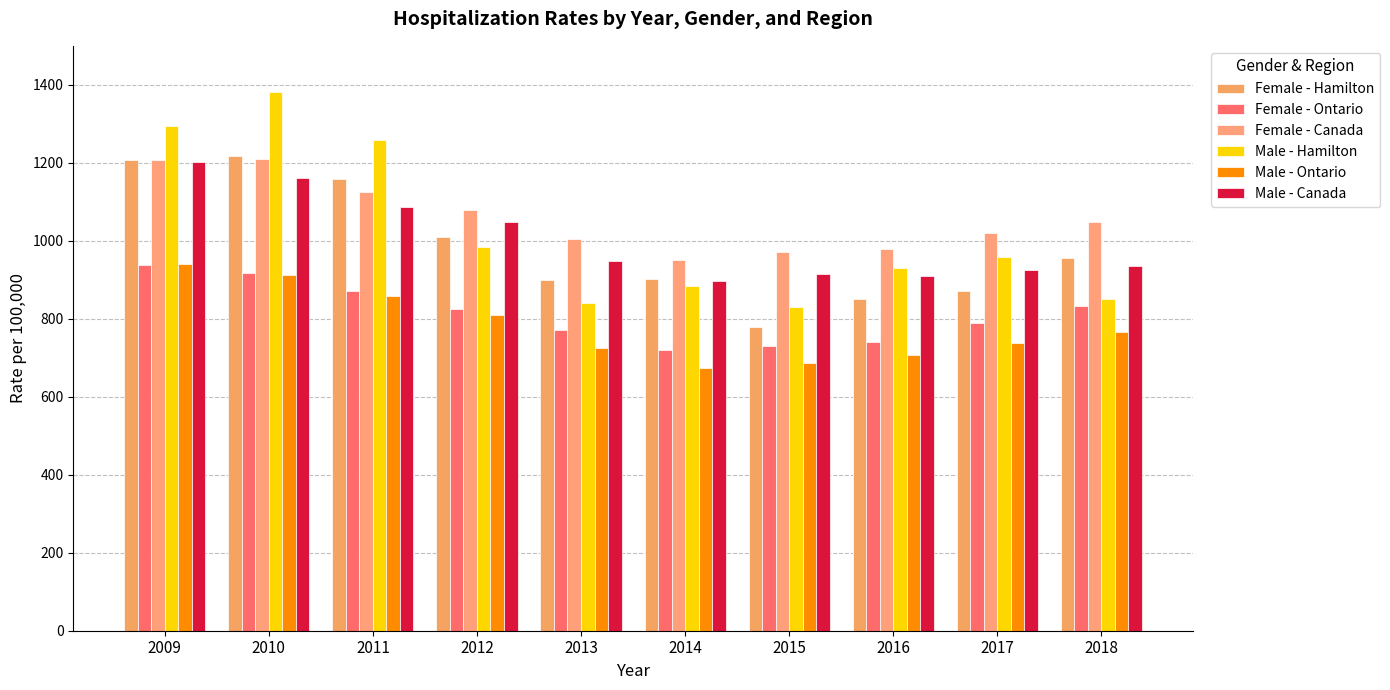

Is the value of Female - Ontario at 2018 greater than the value of Female - Canada at 2014?

No